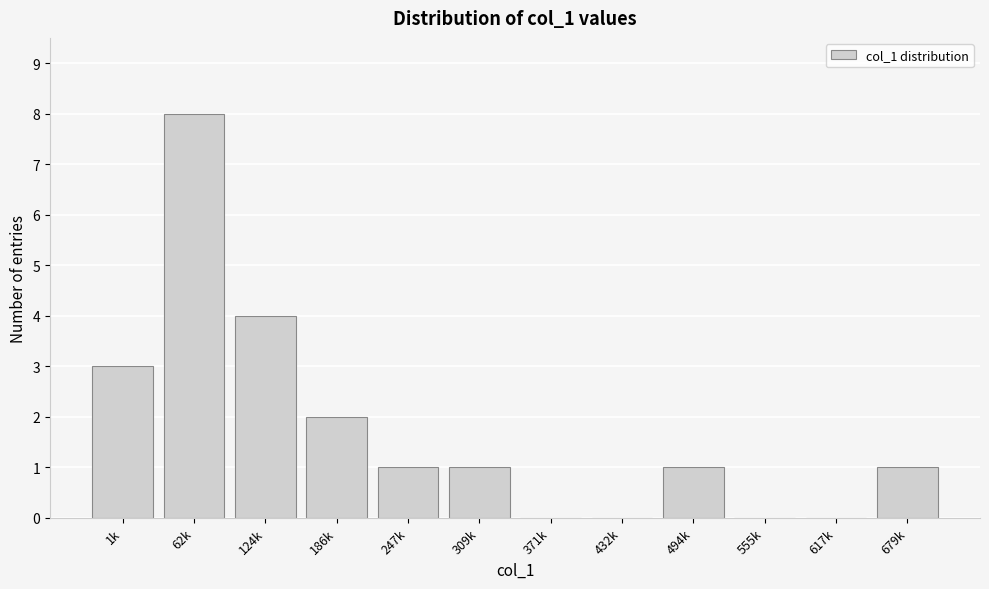

Reading left to right, transcribe all the data shown in this chart.

1k=3	62k=8	124k=4	186k=2	247k=1	309k=1	371k=0	432k=0	494k=1	555k=0	617k=0	679k=1